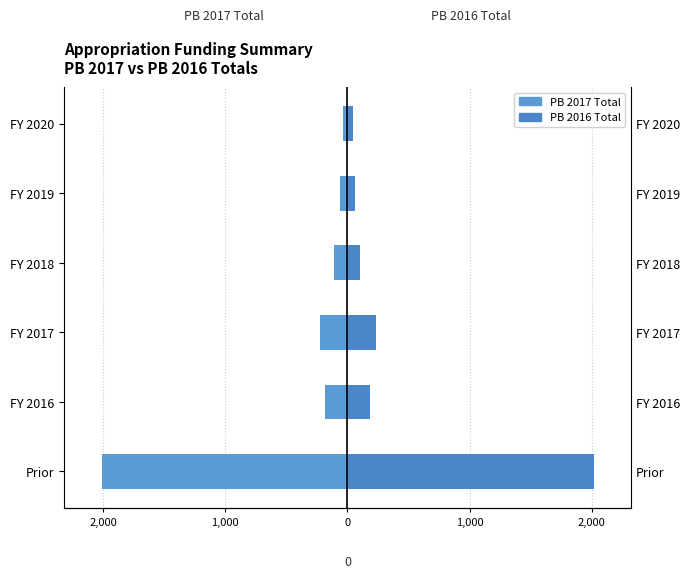

Is the value of PB 2016 Total at FY 2016 greater than the value of PB 2017 Total at FY 2017?

Yes